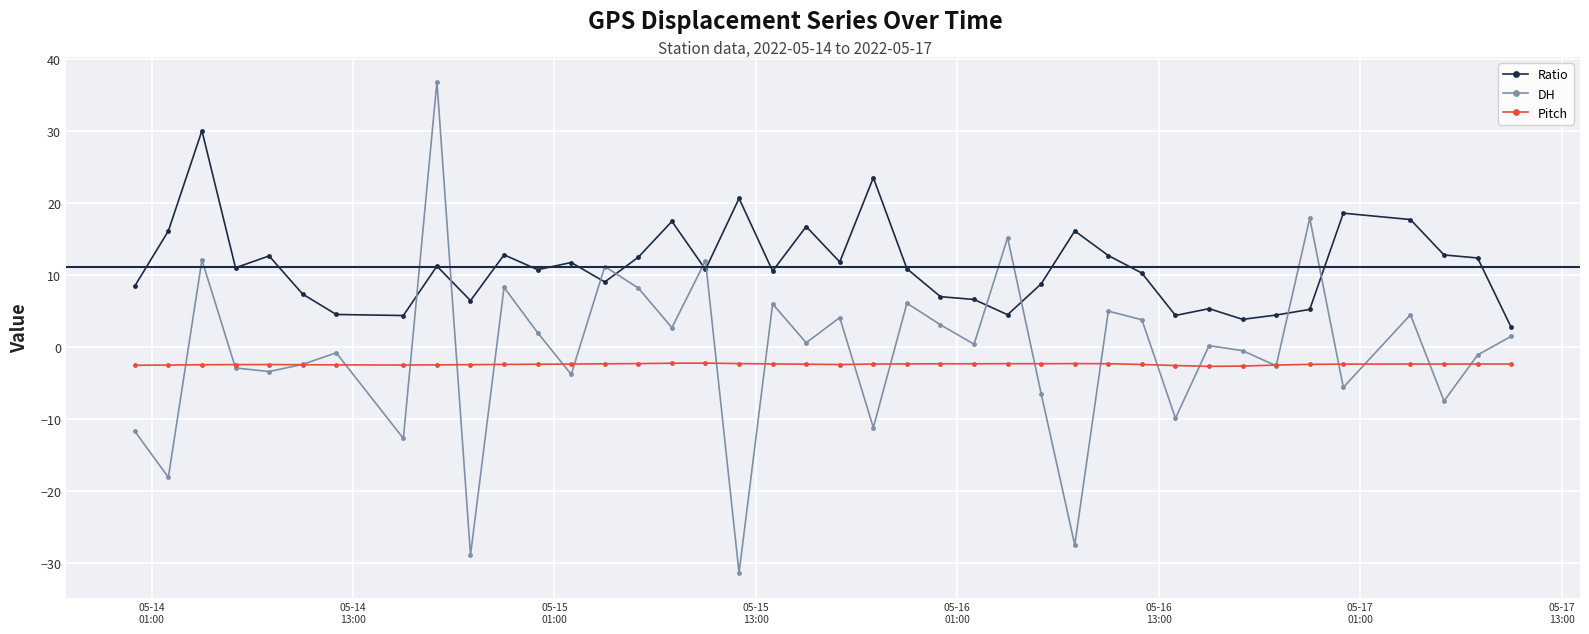

True or false: Pitch and Ratio cross at least once.

False